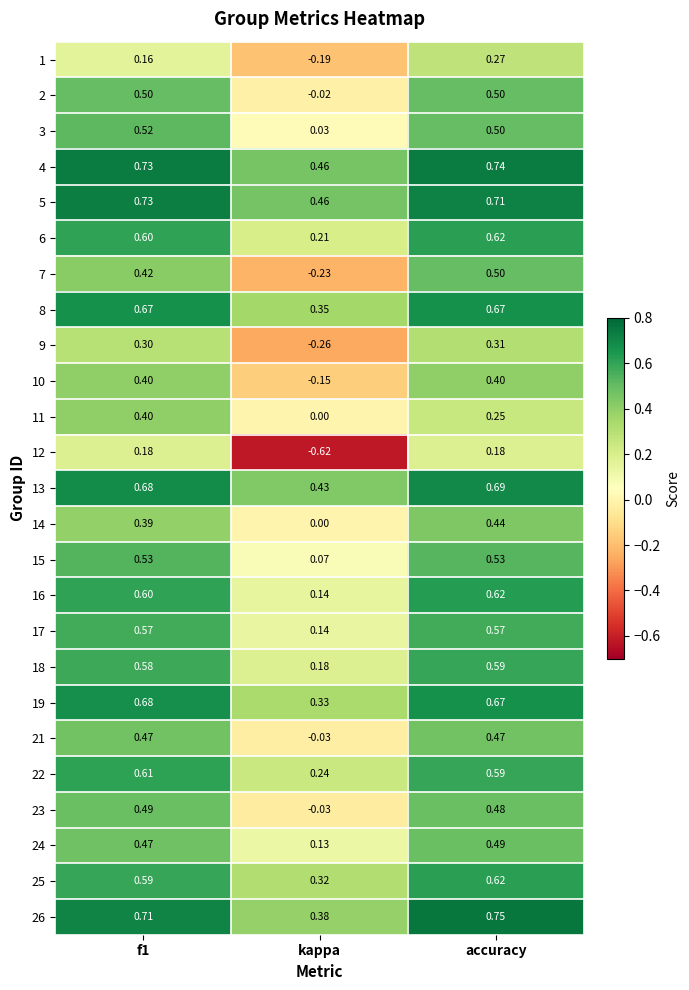

Where is 22 nearest to the value 0?

kappa